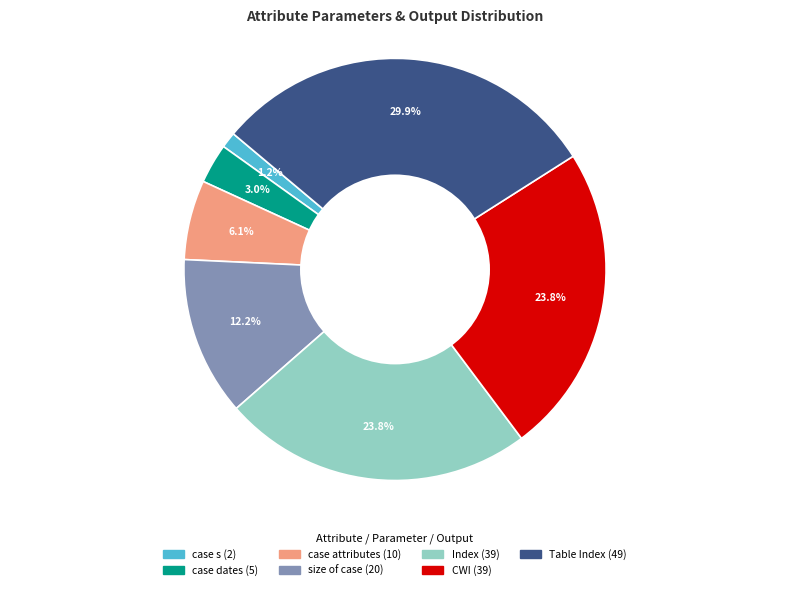

The case dates slice represents 3% of the pie. True or false?

True